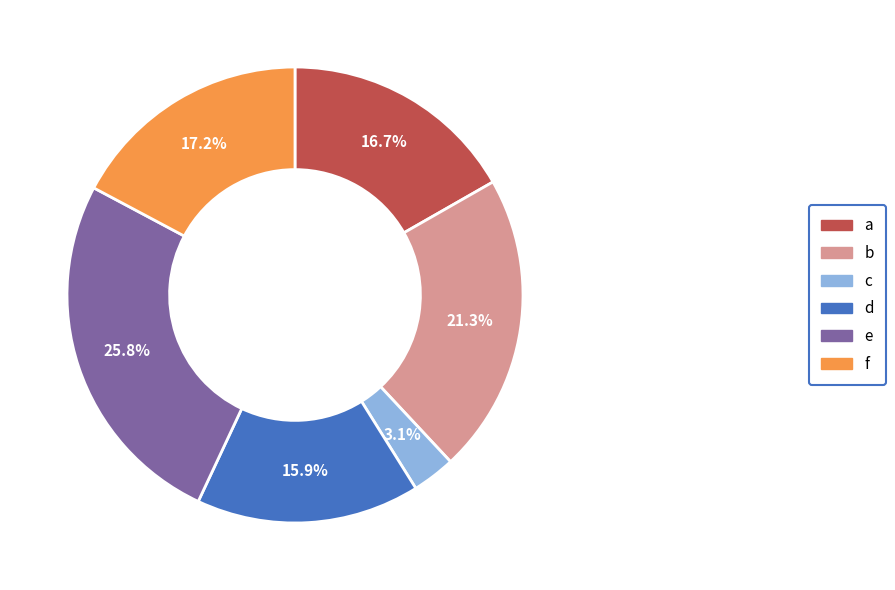

Between a and c, which is larger?

a